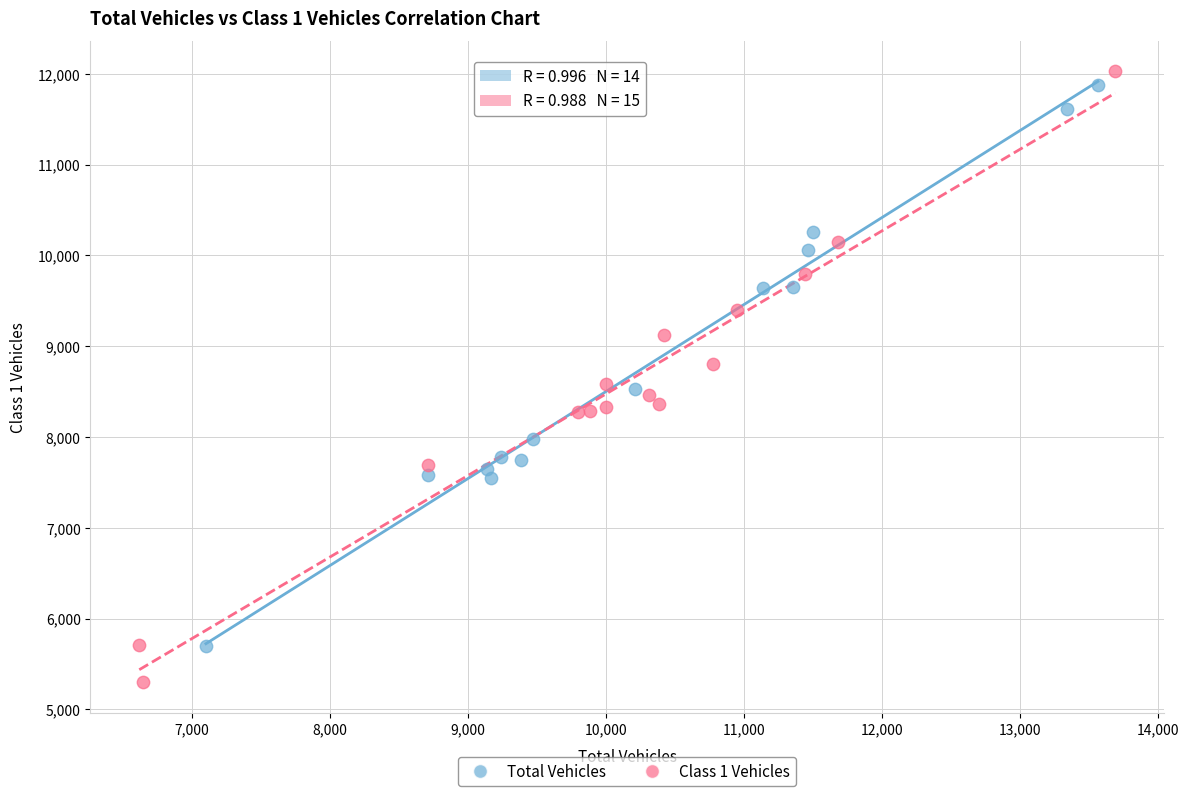

Which series reaches the minimum Y coordinate?

Class 1 Vehicles